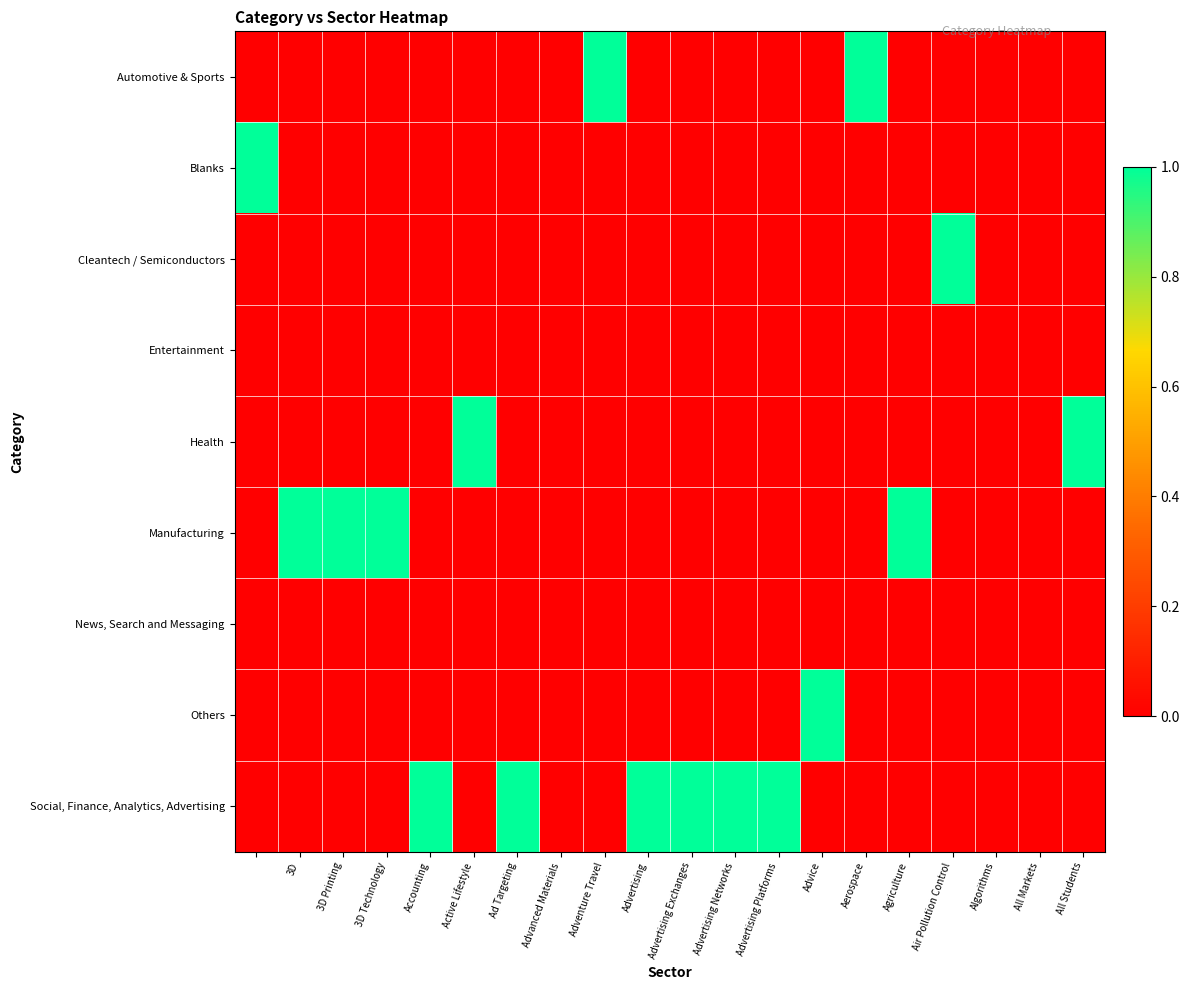

Reading right to left, what are all the values shown in this chart?

Automotive & Sports: 0	0	0	0	0	1	0	0	0	0	0	1	0	0	0	0	0	0	0	0
Blanks: 0	0	0	0	0	0	0	0	0	0	0	0	0	0	0	0	0	0	0	1
Cleantech / Semiconductors: 0	0	0	1	0	0	0	0	0	0	0	0	0	0	0	0	0	0	0	0
Entertainment: 0	0	0	0	0	0	0	0	0	0	0	0	0	0	0	0	0	0	0	0
Health: 1	0	0	0	0	0	0	0	0	0	0	0	0	0	1	0	0	0	0	0
Manufacturing: 0	0	0	0	1	0	0	0	0	0	0	0	0	0	0	0	1	1	1	0
News, Search and Messaging: 0	0	0	0	0	0	0	0	0	0	0	0	0	0	0	0	0	0	0	0
Others: 0	0	0	0	0	0	1	0	0	0	0	0	0	0	0	0	0	0	0	0
Social, Finance, Analytics, Advertising: 0	0	0	0	0	0	0	1	1	1	1	0	0	1	0	1	0	0	0	0